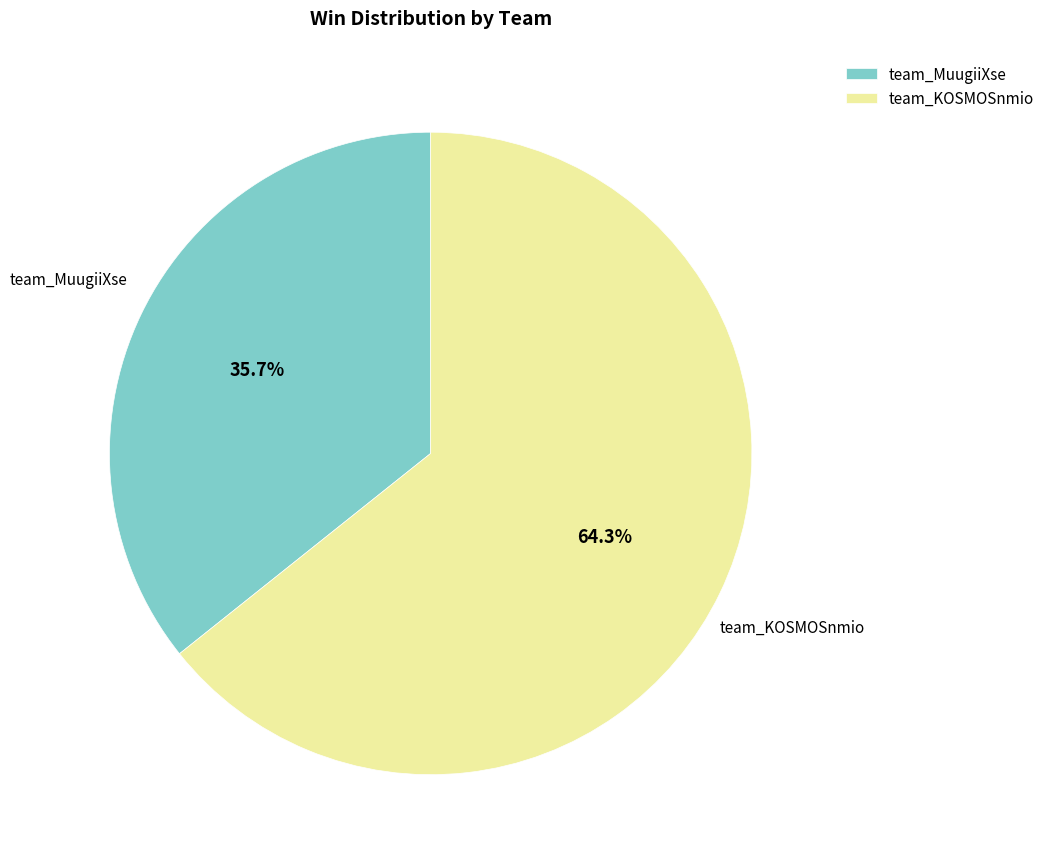

What percentage do team_MuugiiXse and team_KOSMOSnmio together represent?

100.0%